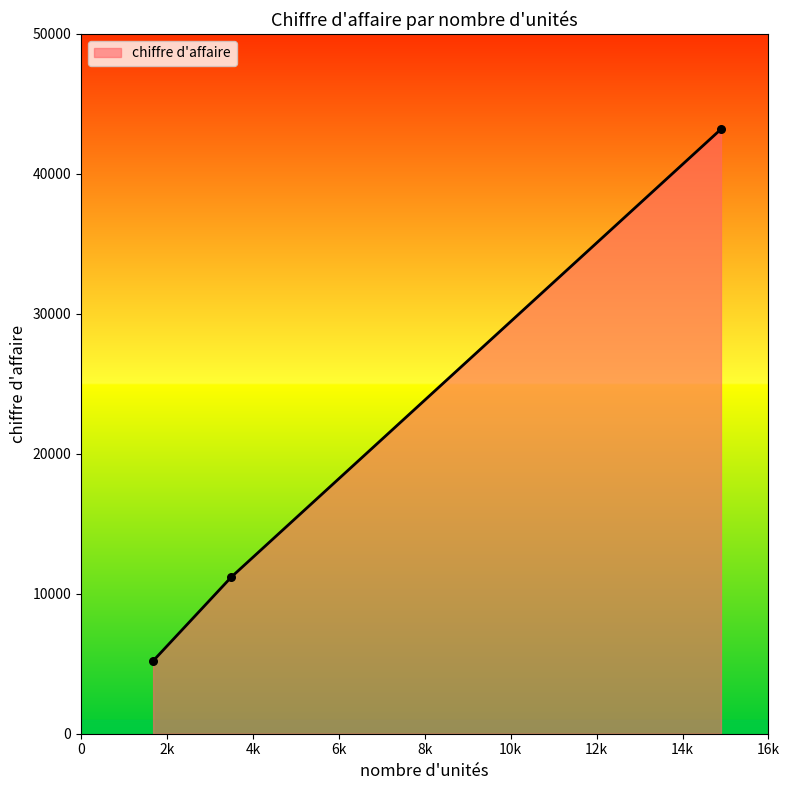

What is the greatest value displayed?

43195.5